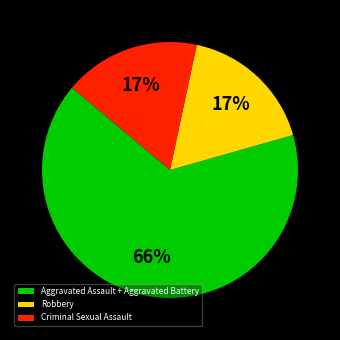

To the nearest percent, what percentage of the pie is Aggravated Assault + Aggravated Battery?

66%